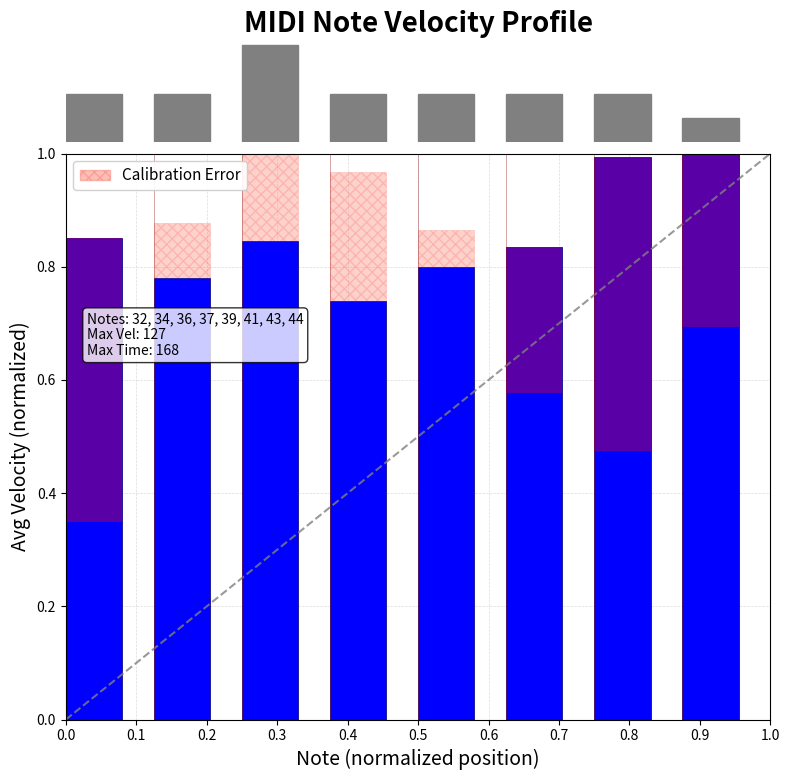

How many categories are shown in the chart?

8